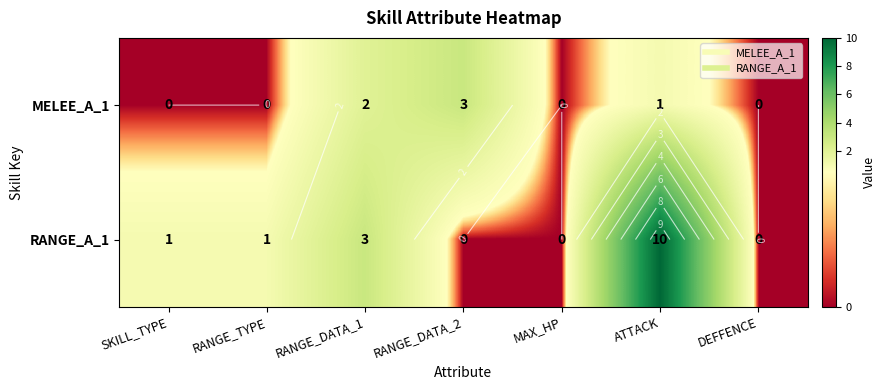

What is the difference between the second highest and minimum values in the MELEE_A_1 series?

2